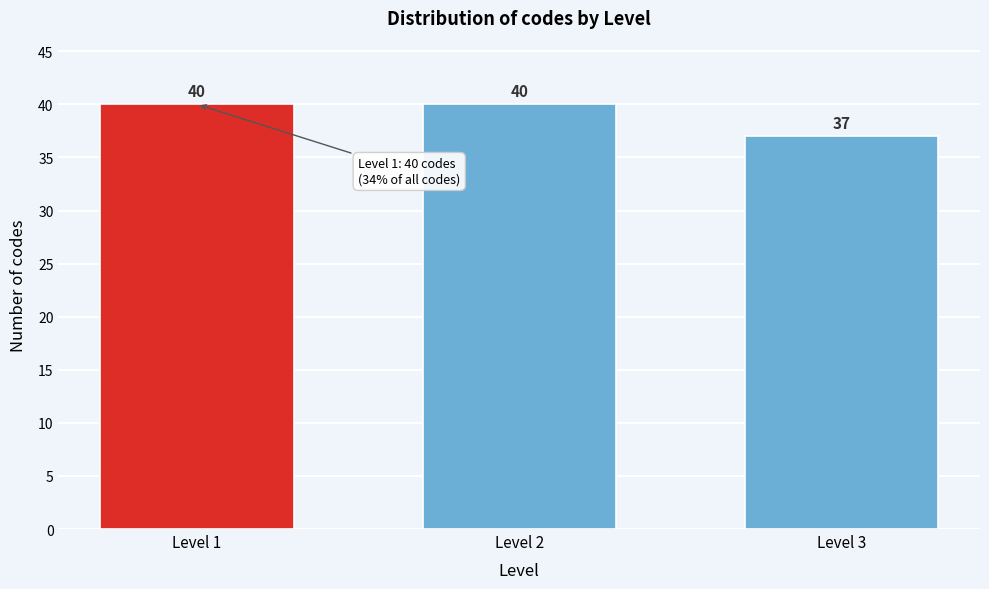

Reading left to right, what are all the values shown in this chart?

40	40	37